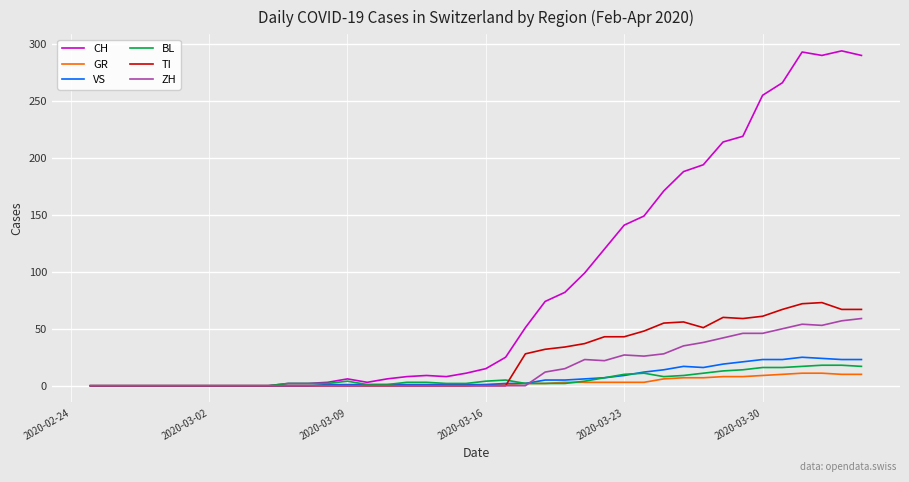

How many lines are shown in the chart?

6